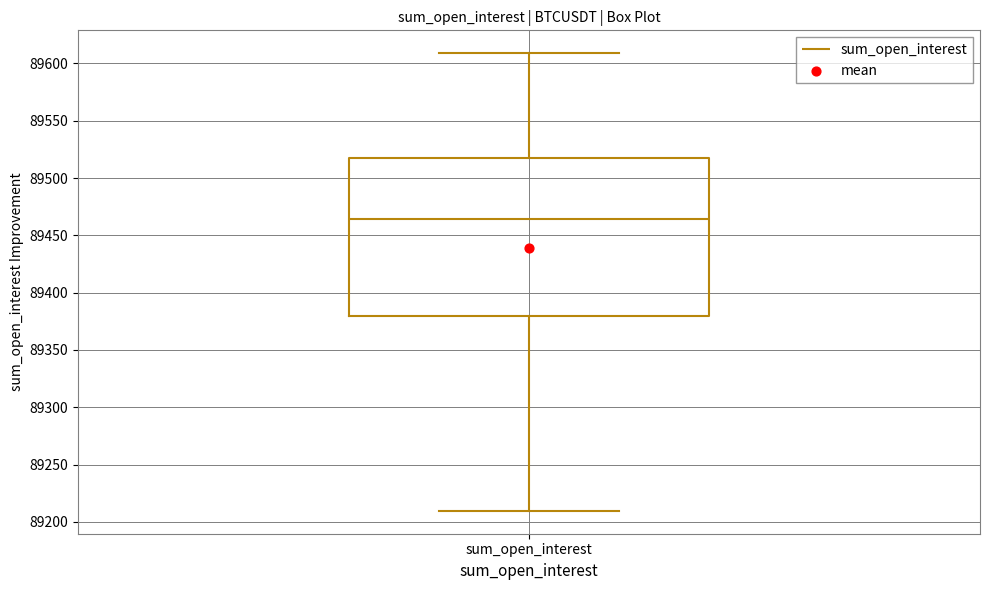

Read this box plot against the y-axis: the position of the median line, the range covered by the box, and the ends of both whiskers. The values are not printed on the chart, so give them approximately, as read against the axis.

median 89465, box 89380 to 89515, whiskers 89210 to 89610